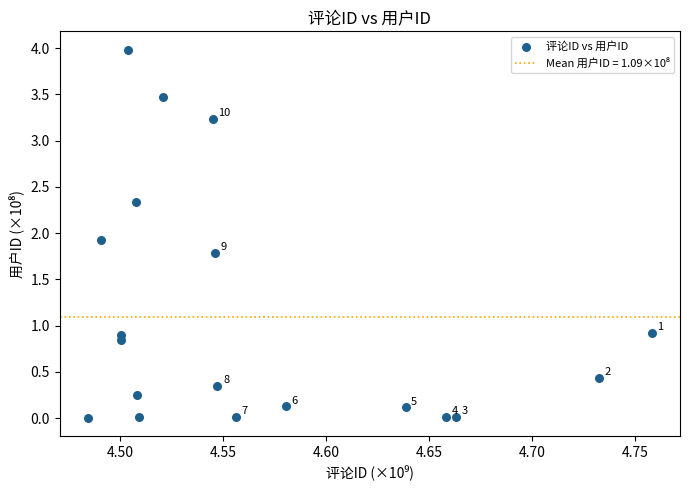

What Y value in the scatter plot is closest to 1?

0.9